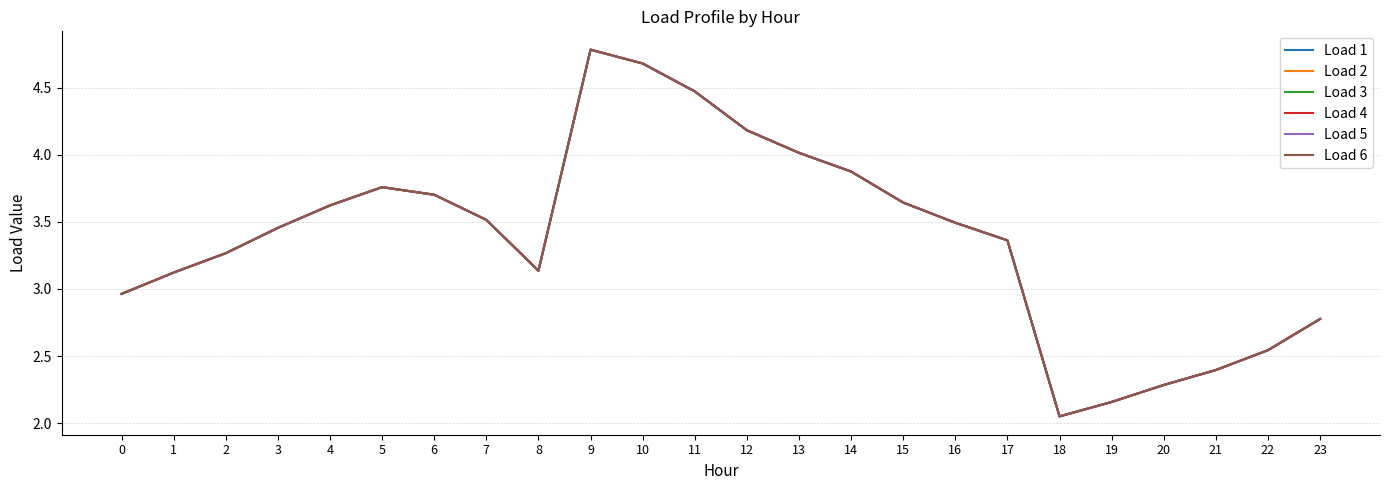

At which category does Load 1 reach its first local peak?

5